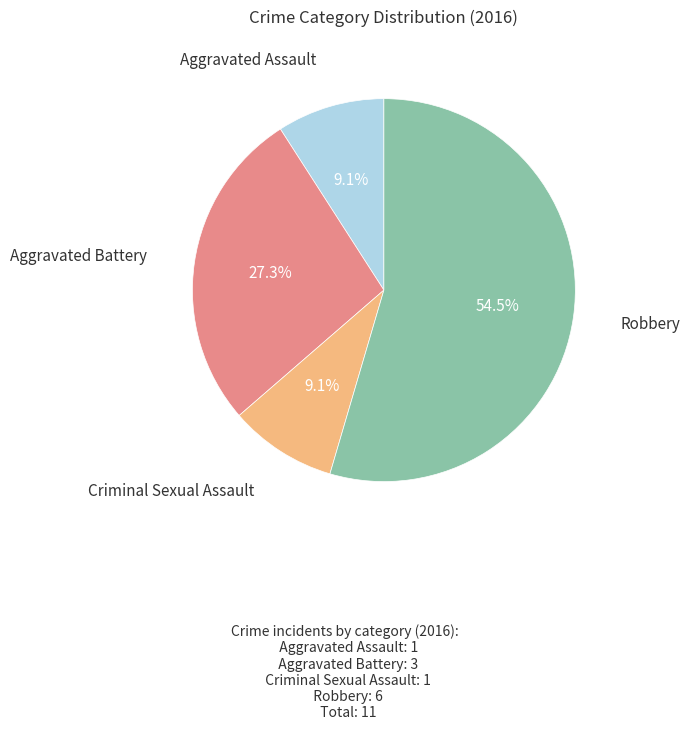

Is there a majority slice in this chart?

Yes